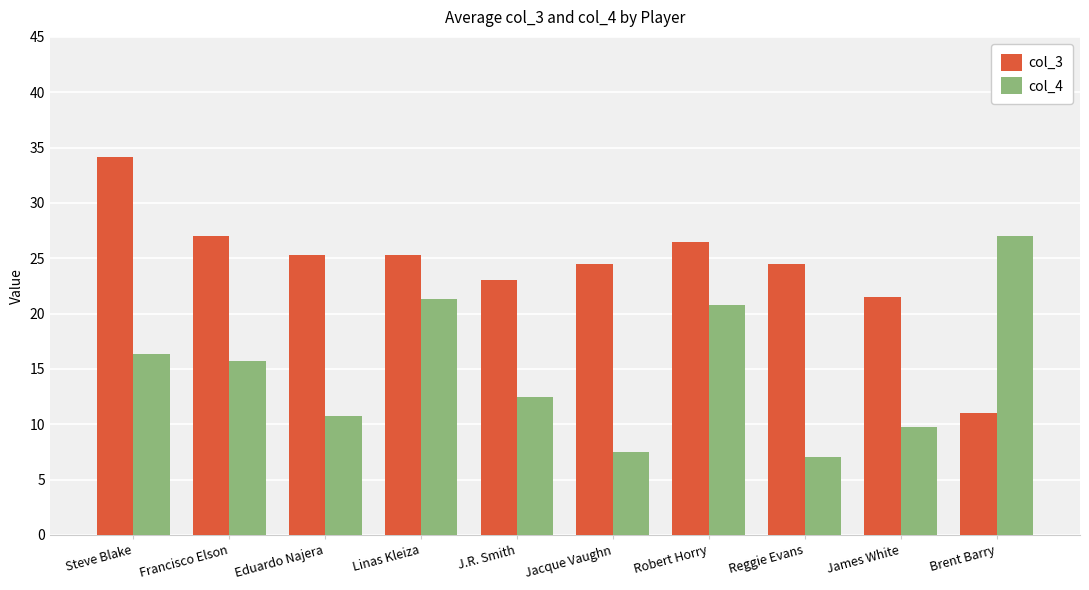

The value of col_3 at James White is 28.9. True or false?

False